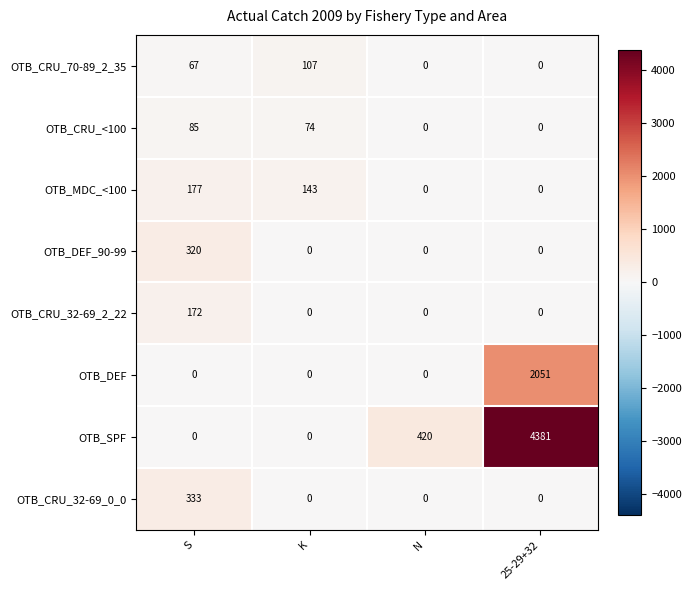

How many categories are shown in the chart?

4